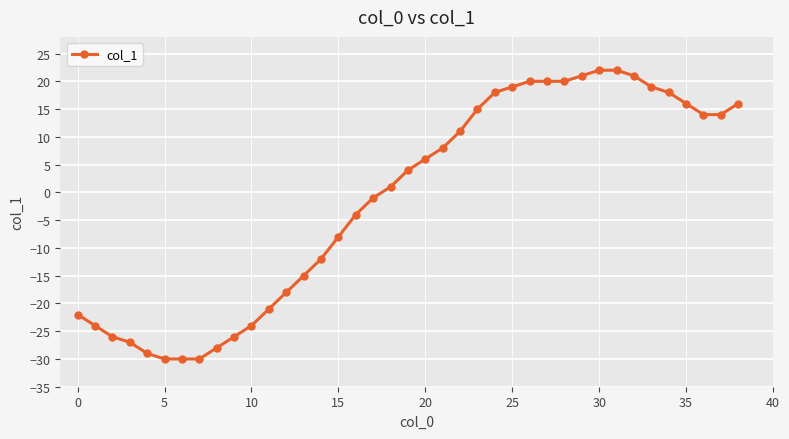

What is the value of the 34th point from the left?

19